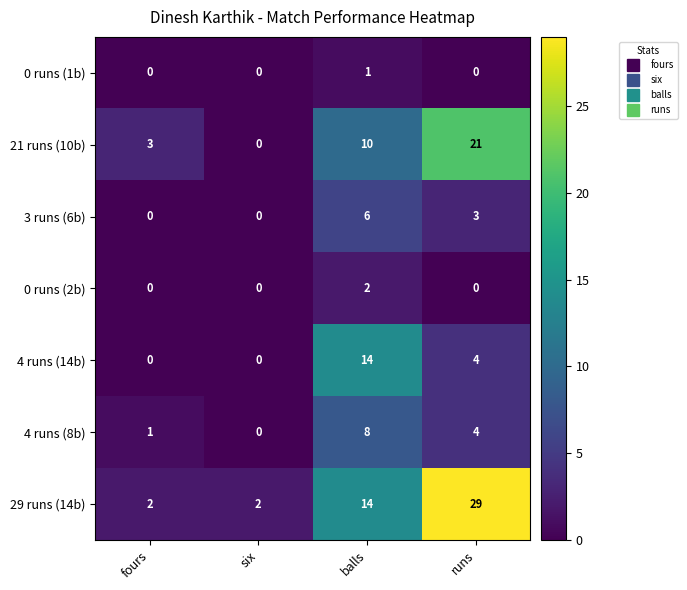

What is the greatest value displayed?

29